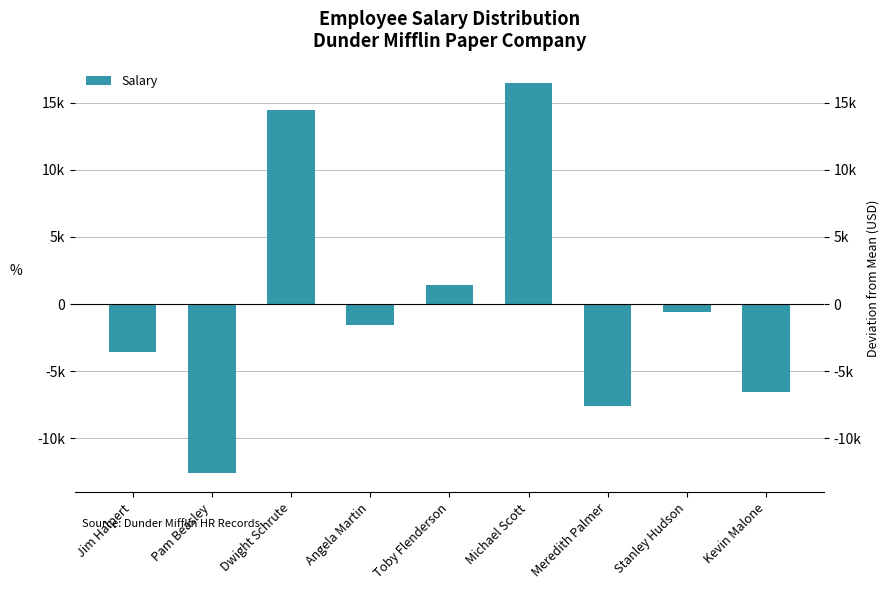

True or false: the data shows -7555.6 at Meredith Palmer.

True